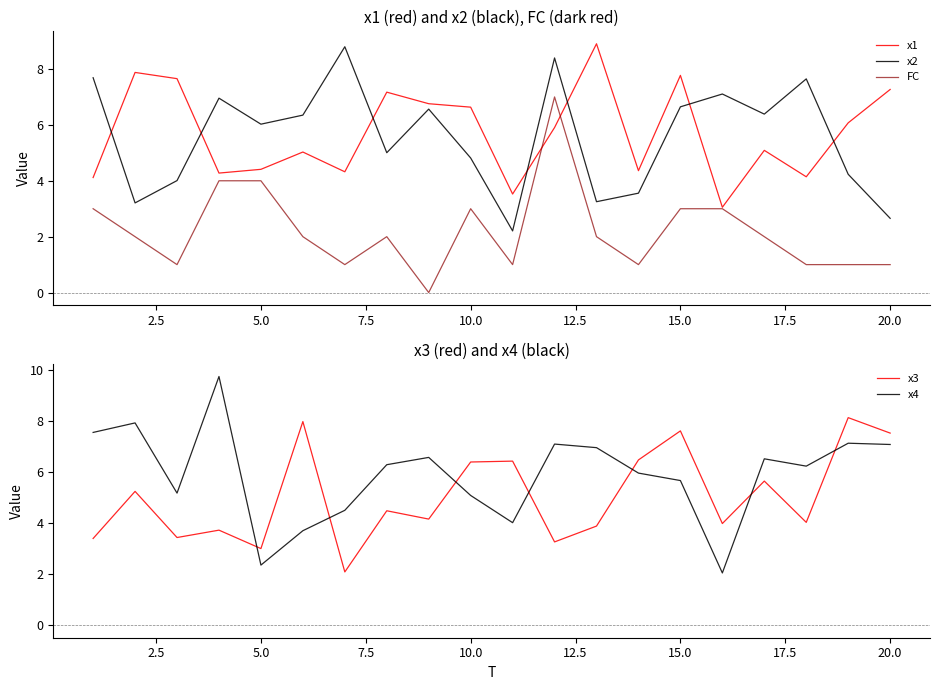

In x2, how many points are higher than both neighbors (excluding endpoints)?

6